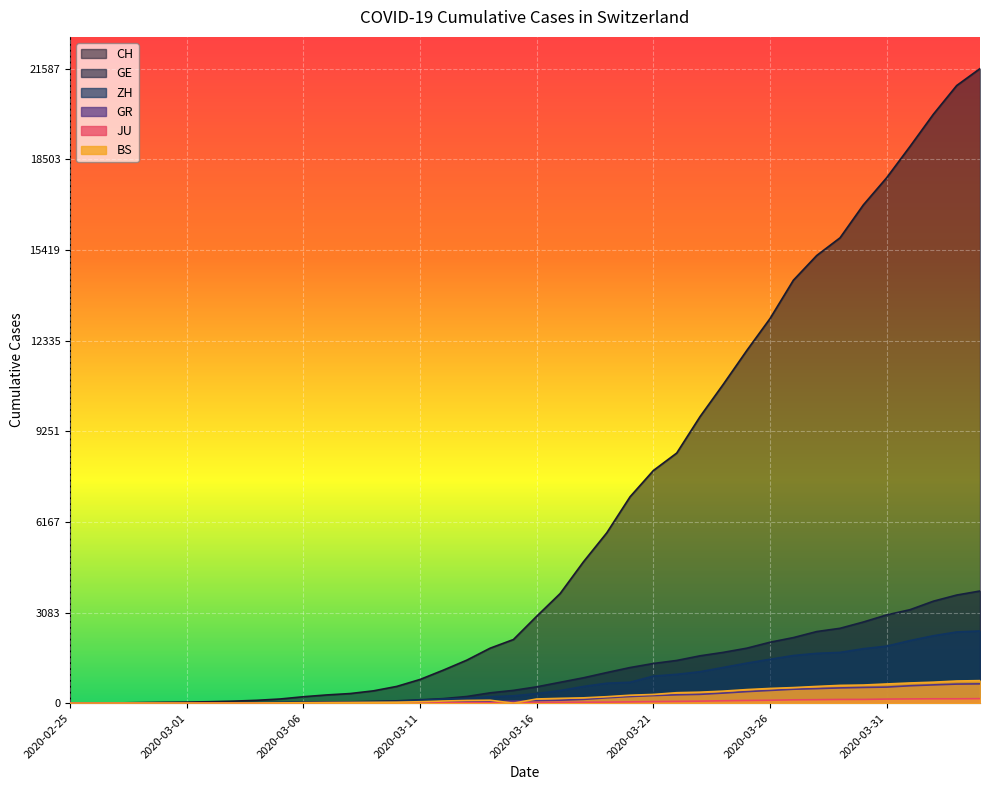

At which label is CH closest to 10793?

2020-03-24